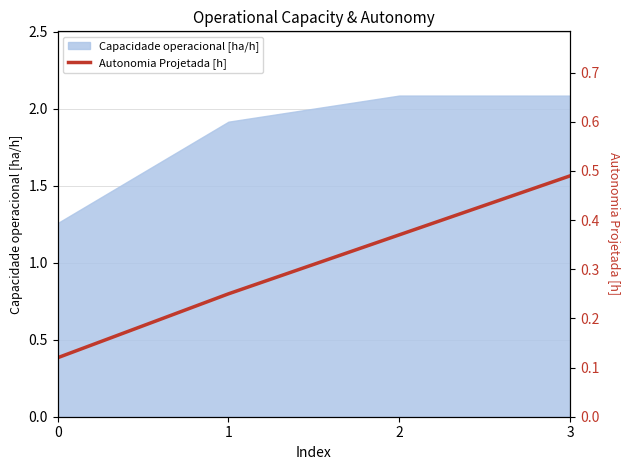

What is the value of the 2nd point from the left?

0.2